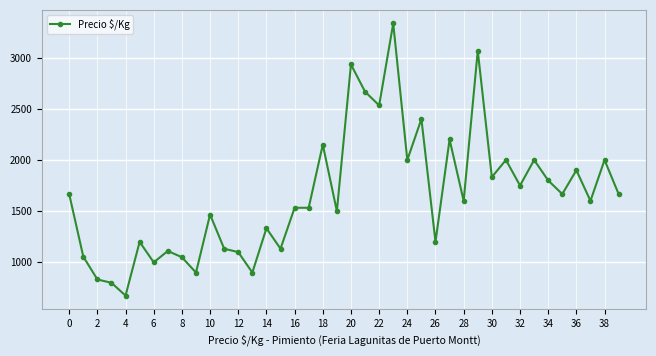

What is the difference between the maximum and minimum values?

2658